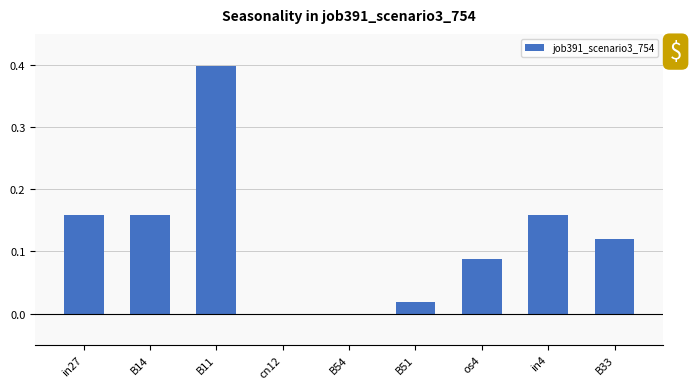

What is the sum of all values?

1.1